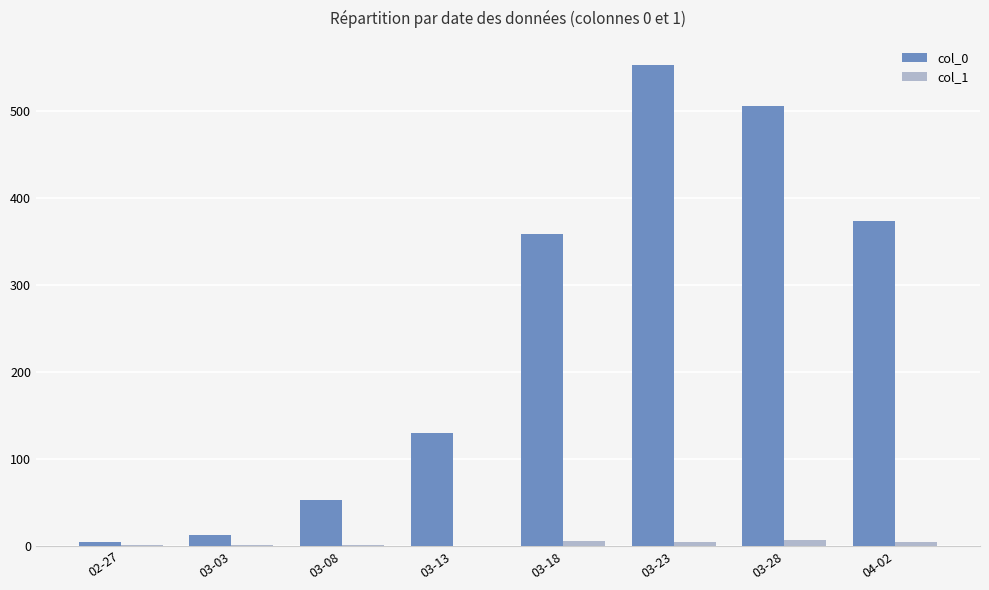

Which series has the largest total across all categories?

col_0